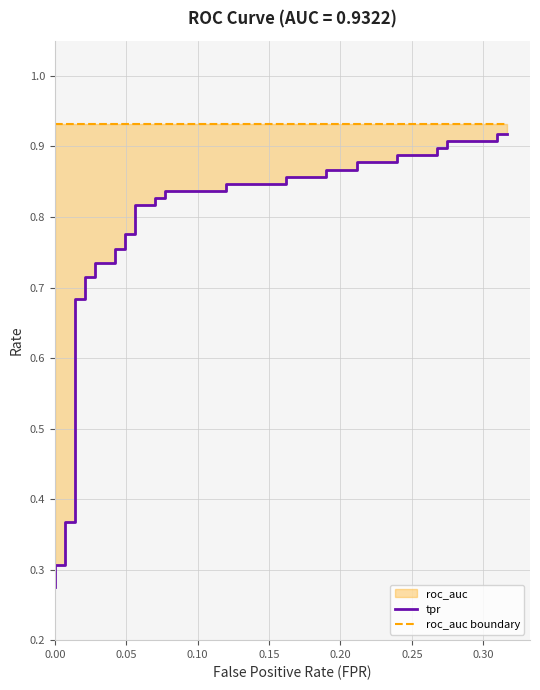

How many lines are shown in the chart?

2